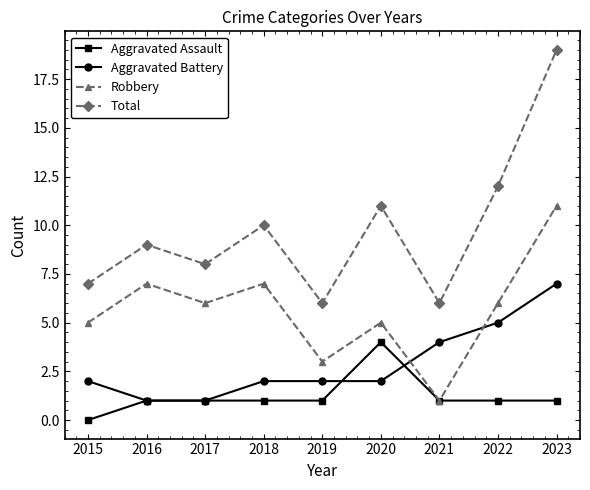

True or false: Total and Aggravated Assault cross at least once.

False